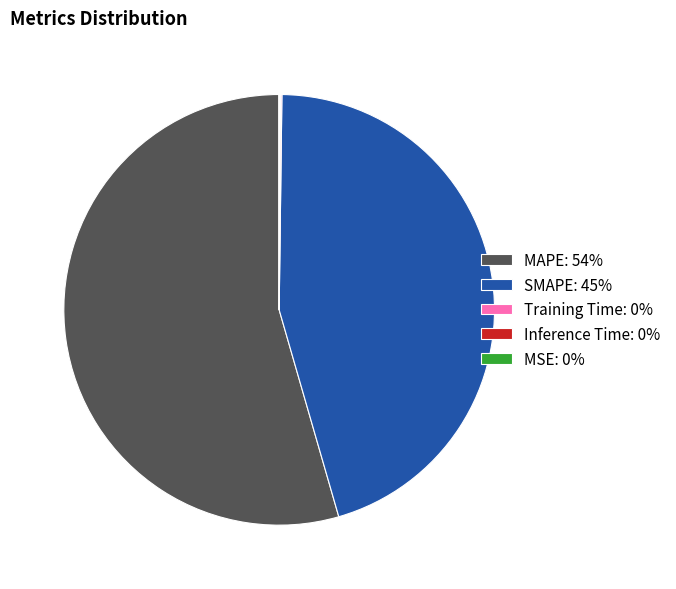

Which category has the biggest portion of the pie?

MAPE